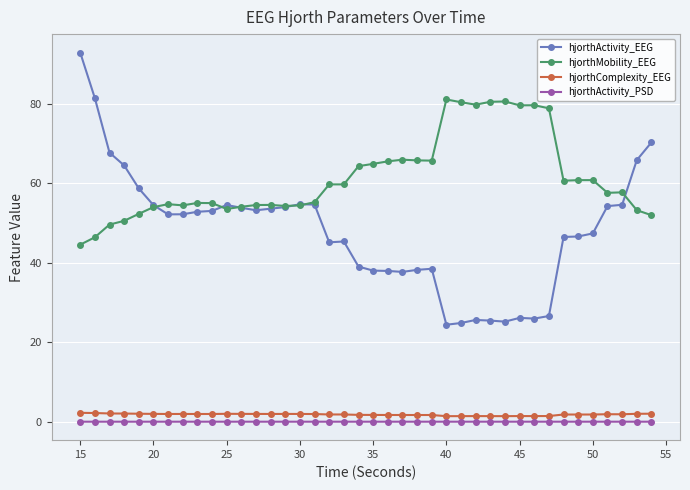

True or false: hjorthComplexity_EEG and hjorthActivity_EEG intersect in this chart.

False